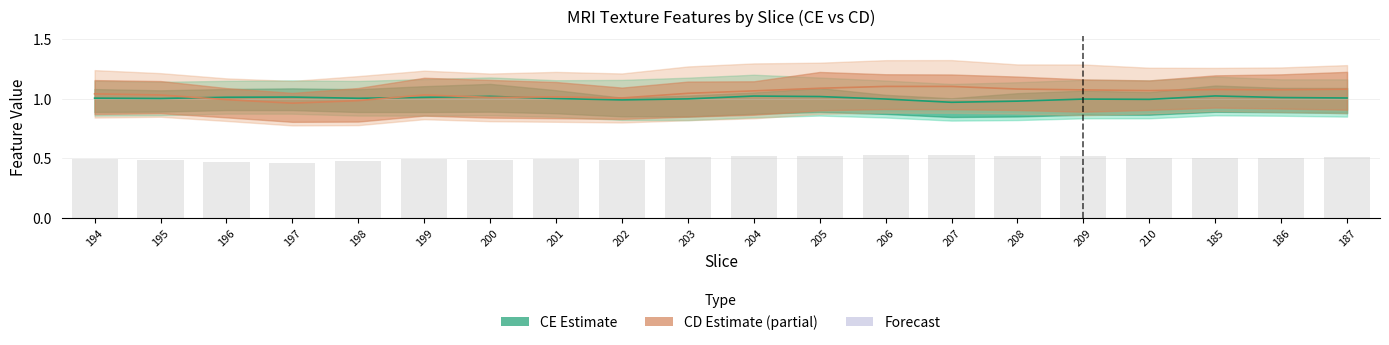

Is the value of CE Mid at 208 greater than the value of CD Mid at 186?

No